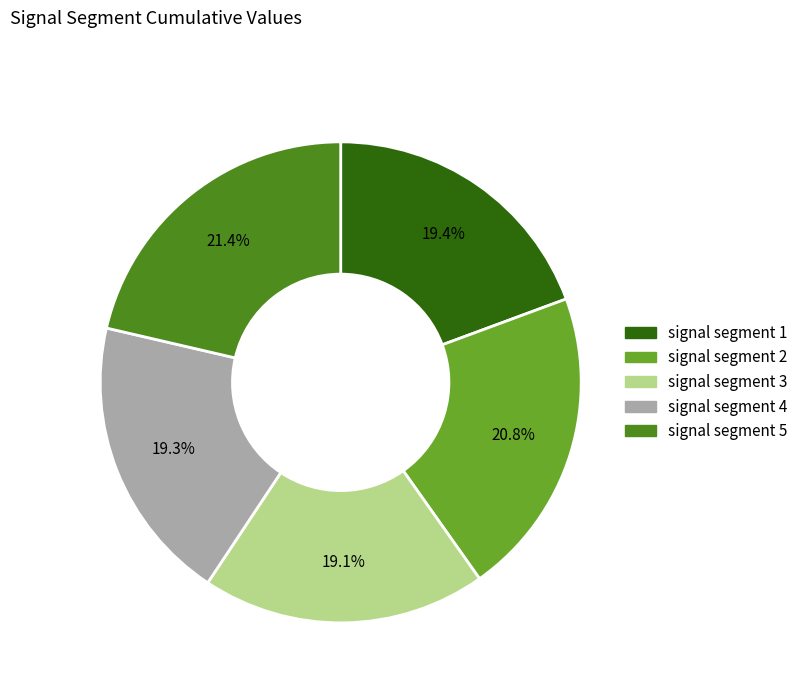

Which category has the biggest portion of the pie?

signal segment 5